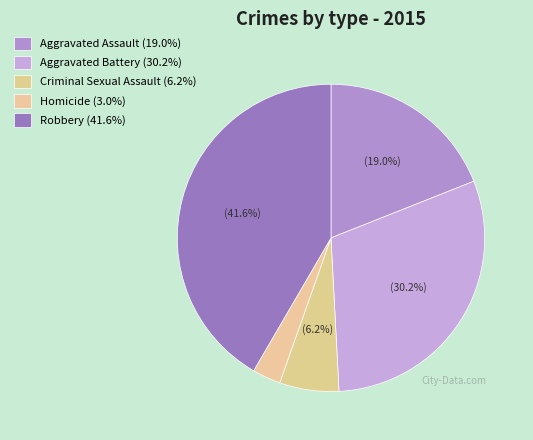

Which category has the biggest portion of the pie?

Robbery